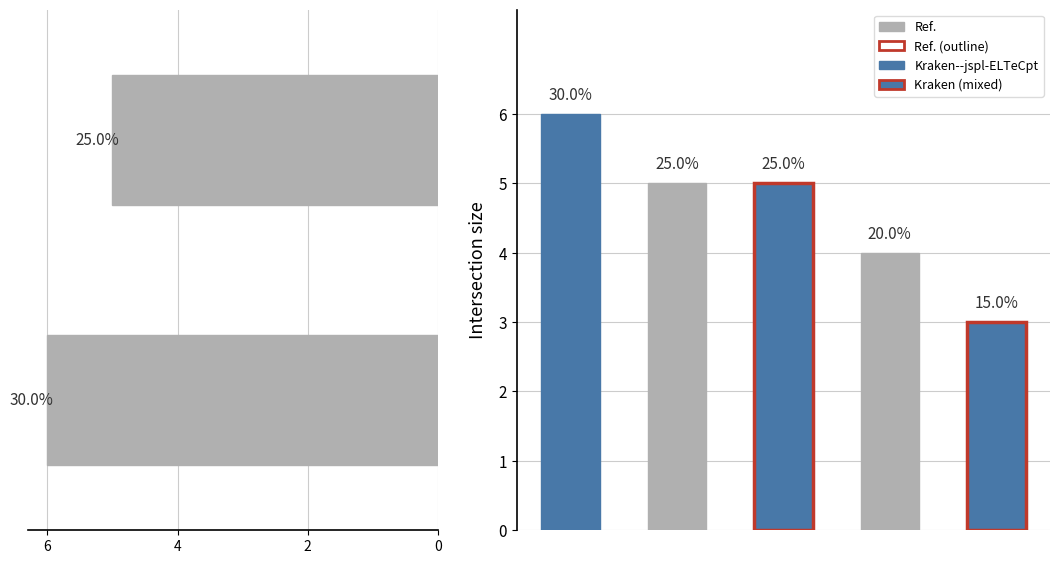

At which label is the value closest to 5?

2